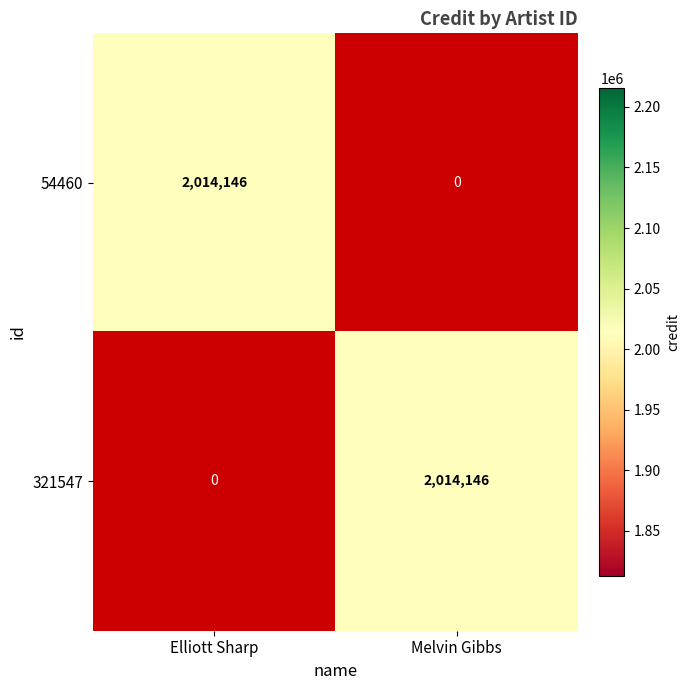

What is the greatest value displayed?

2014146